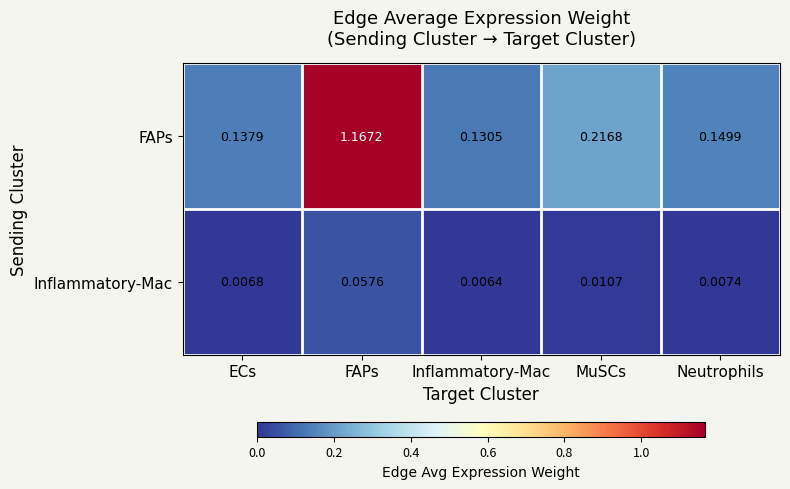

Rank the series at ECs from highest to lowest value.

FAPs, Inflammatory-Mac